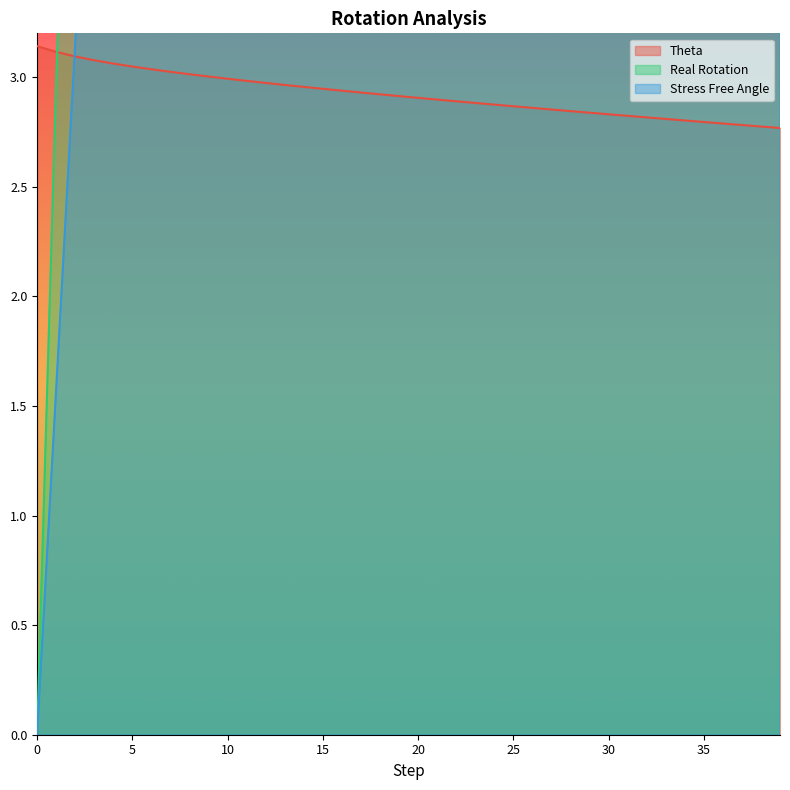

Reading left to right, transcribe all the data shown in this chart.

Theta: 0=3.1	1=3.1	2=3.1	3=3.1	4=3.1	5=3.0	6=3.0	7=3.0	8=3.0	9=3.0	10=3.0	11=3.0	12=3.0	13=3.0	14=3.0	15=2.9	16=2.9	17=2.9	18=2.9	19=2.9	20=2.9	21=2.9	22=2.9	23=2.9	24=2.9	25=2.9	26=2.9	27=2.9	28=2.8	29=2.8	30=2.8	31=2.8	32=2.8	33=2.8	34=2.8	35=2.8	36=2.8	37=2.8	38=2.8	39=2.8
Real Rotation: 0=0.0	1=3.0	2=5.4	3=7.4	4=9.1	5=10.7	6=12.1	7=13.4	8=14.7	9=15.9	10=17.0	11=18.2	12=19.2	13=20.3	14=21.3	15=22.3	16=23.3	17=24.2	18=25.2	19=26.1	20=27.0	21=27.9	22=28.8	23=29.7	24=30.6	25=31.4	26=32.3	27=33.1	28=34.0	29=34.8	30=35.6	31=36.4	32=37.2	33=38.1	34=38.9	35=39.7	36=40.4	37=41.2	38=42.0	39=42.8
Stress Free Angle: 0=0.0	1=1.6	2=3.1	3=4.7	4=6.3	5=7.9	6=9.4	7=11.0	8=12.6	9=14.2	10=15.7	11=17.3	12=18.9	13=20.5	14=22.0	15=23.6	16=25.2	17=26.8	18=28.4	19=29.9	20=31.5	21=33.1	22=34.6	23=36.2	24=37.8	25=39.4	26=40.9	27=42.5	28=44.1	29=45.7	30=47.2	31=48.8	32=50.4	33=52.0	34=53.5	35=55.1	36=56.7	37=58.3	38=59.8	39=61.4